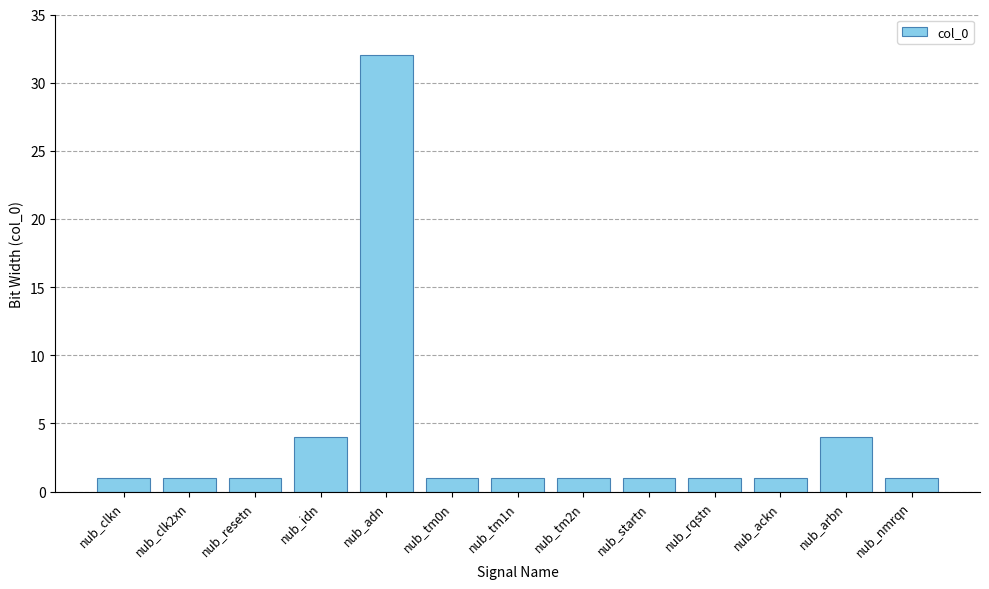

Read the value at nub_adn.

32